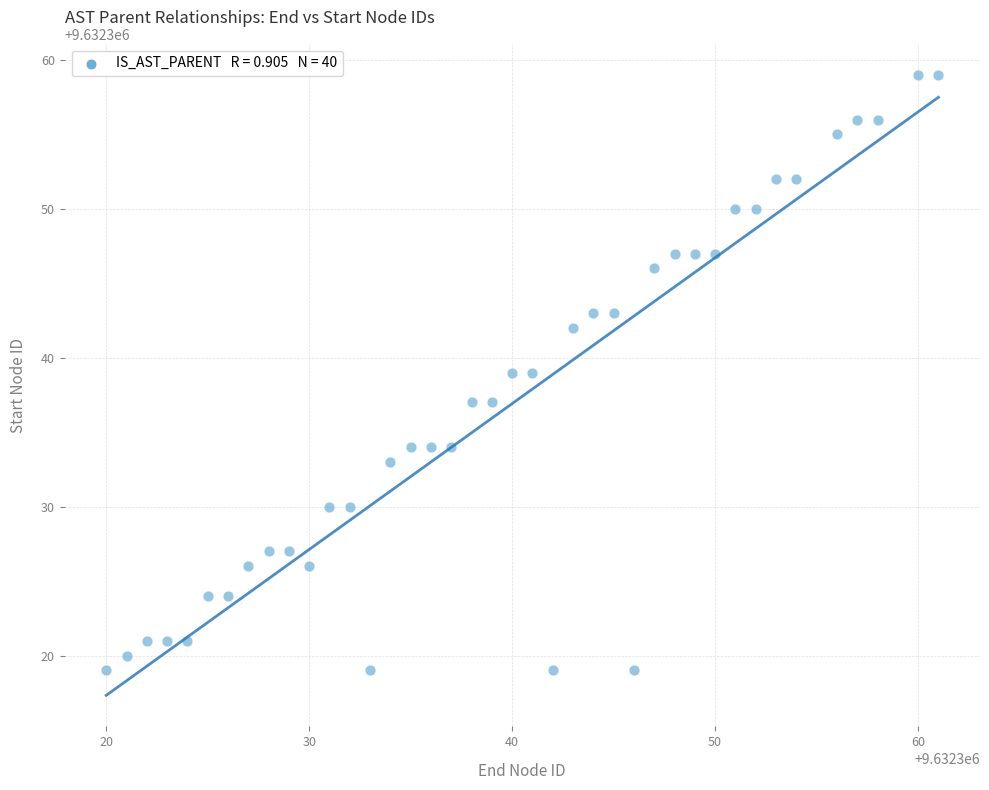

What is the range of Y values (max minus min)?

40